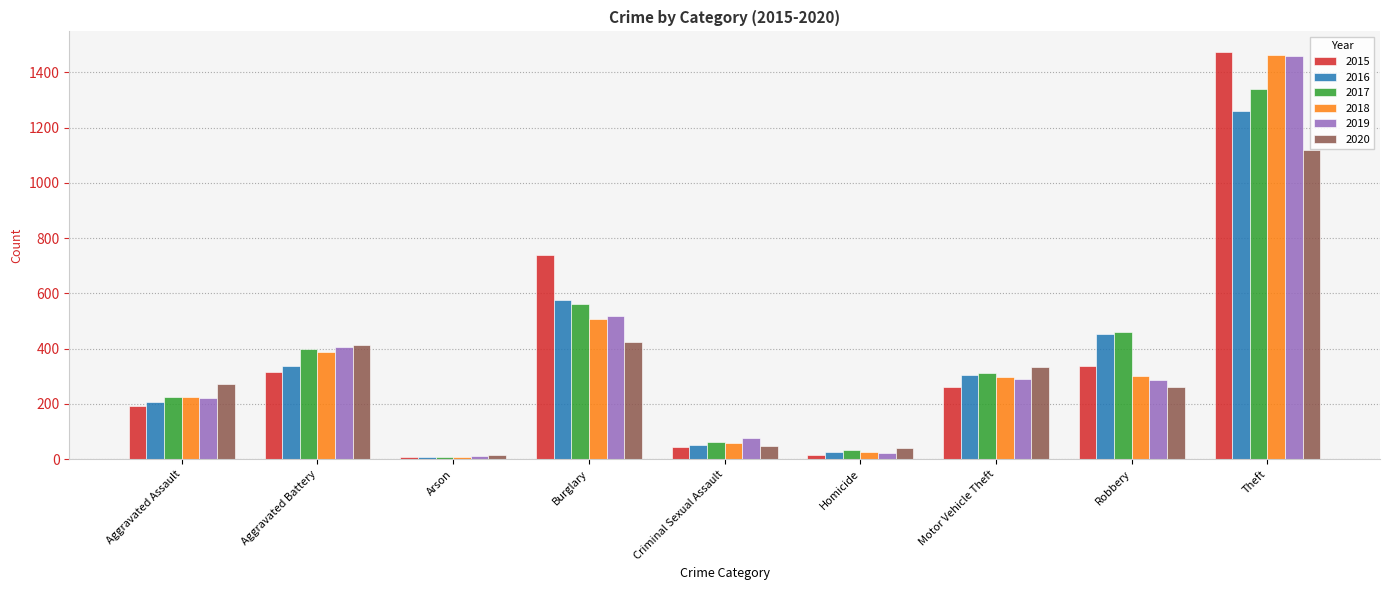

What is the difference between the 2020 values at Aggravated Battery and Motor Vehicle Theft?

82